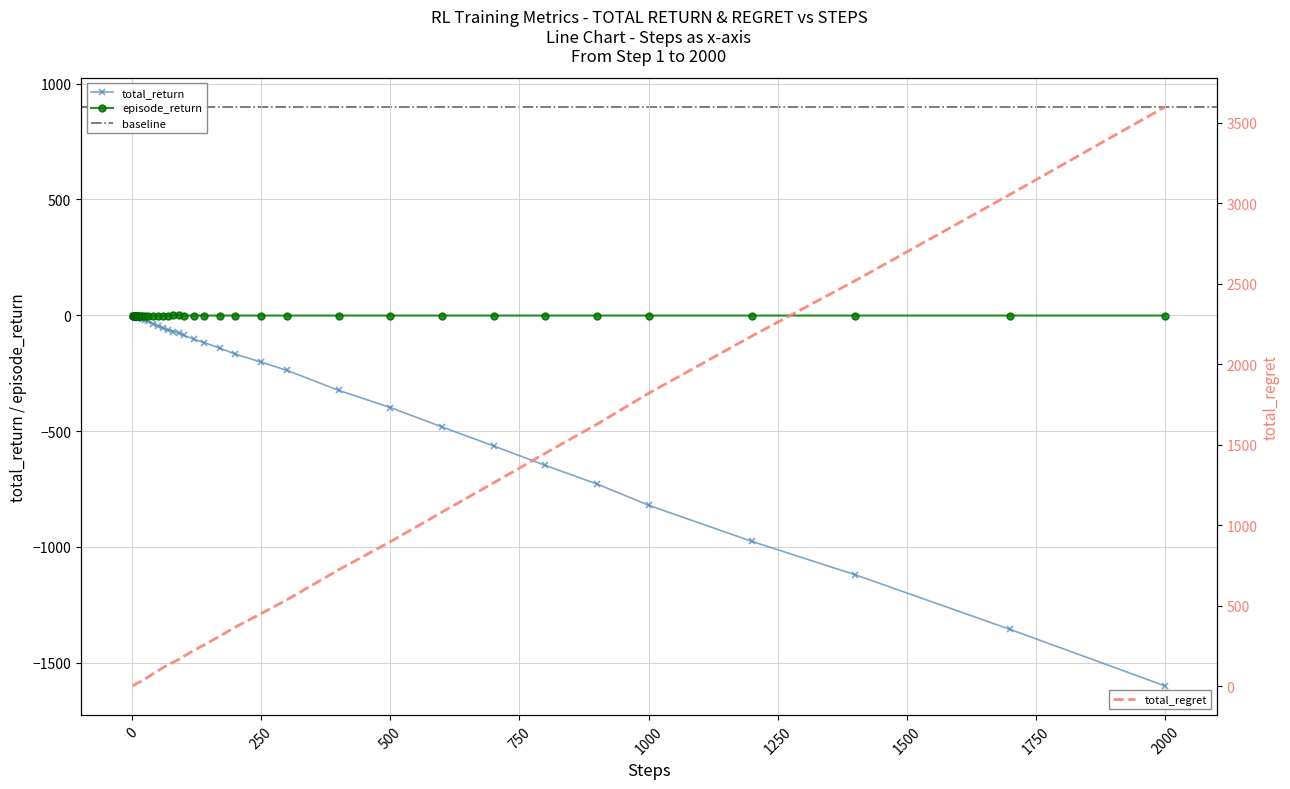

Reading right to left, extract all data points from this chart.

total_return: -1600	-1356	-1120	-976	-820	-728	-648	-564	-482	-398	-324	-238	-202	-168	-142	-118	-104	-86	-76	-70	-64	-56	-46	-36	-26	-21	-16	-13	-12	-10	-10	-9	-8	-7	-6	-5	-4	-3	-2	-1
total_regret: 3600	3056	2520	2176	1820	1628	1448	1264	1082	898	724	538	452	368	312	258	224	186	166	150	134	116	96	76	56	46	36	30	26	22	20	18	16	14	12	10	8	6	4	2
episode_return: -1	-1	-1	-1	-1	-1	-1	-1	-1	-1	-1	-1	-1	-1	-1	-1	-1	-1	1	1	-1	-1	-1	-1	-1	-1	-1	-1	-1	-1	-1	-1	-1	-1	-1	-1	-1	-1	-1	-1